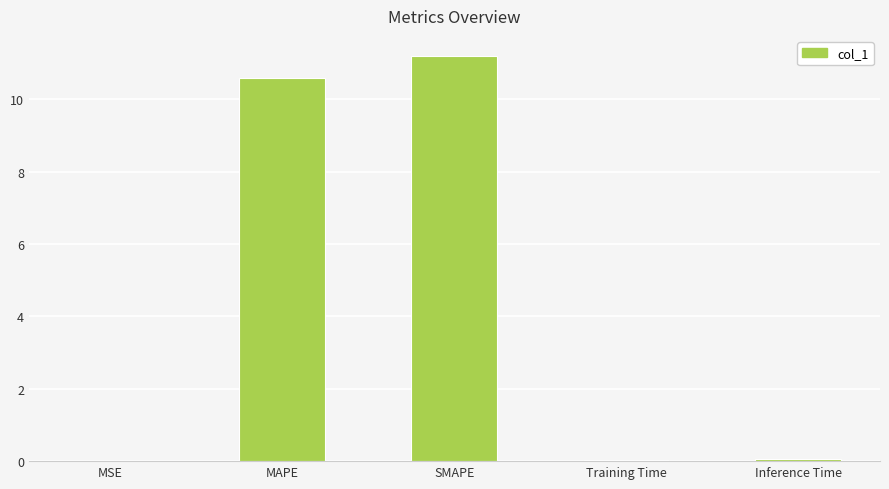

Are the bars horizontal?

No